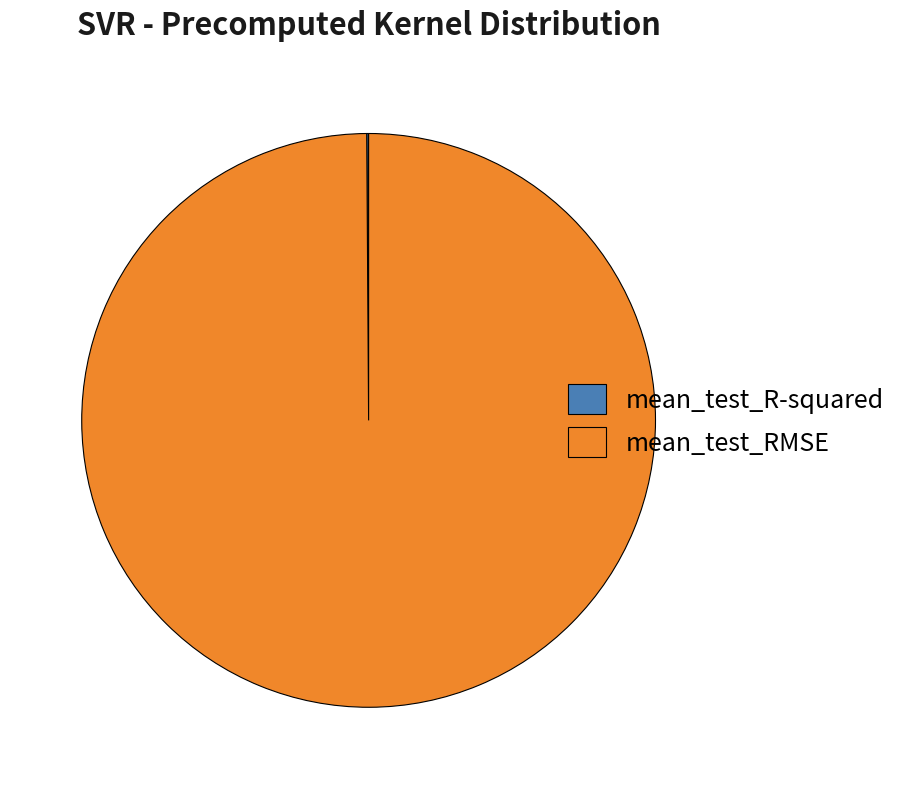

Is there a majority slice in this chart?

Yes